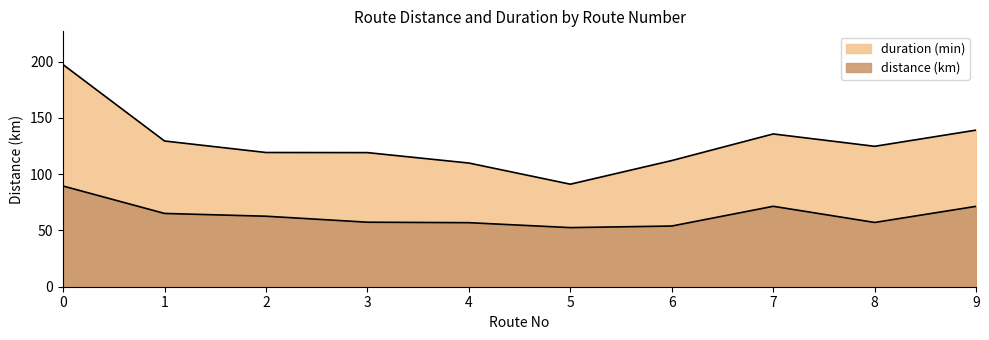

True or false: distance (km) and duration (min) intersect in this chart.

False